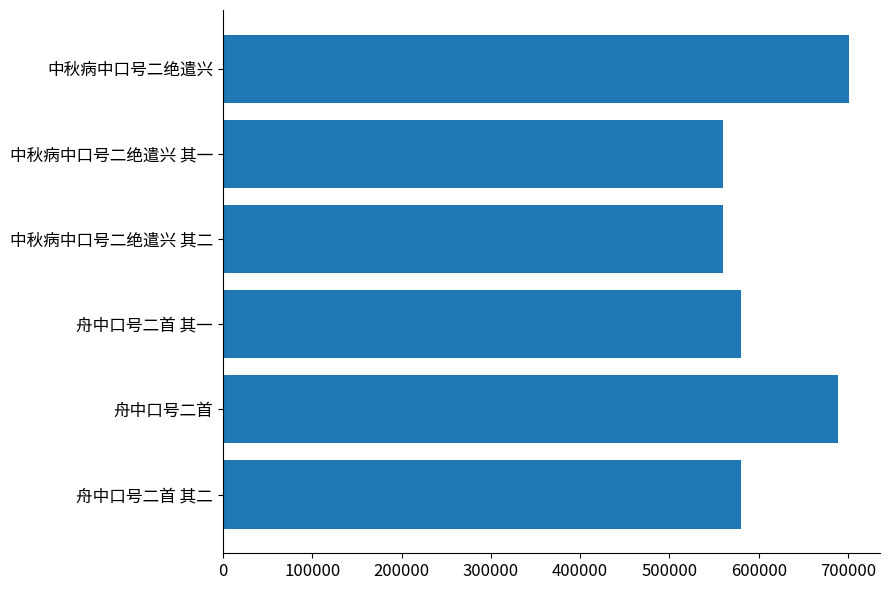

What is the greatest value displayed?

700785